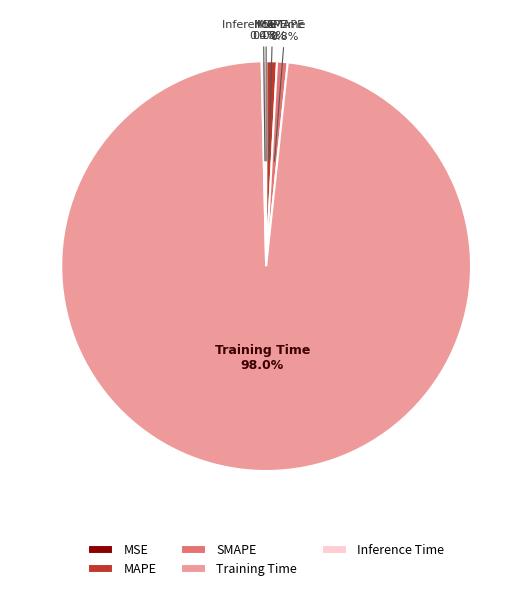

What percentage is NOT represented by SMAPE?

99.2%